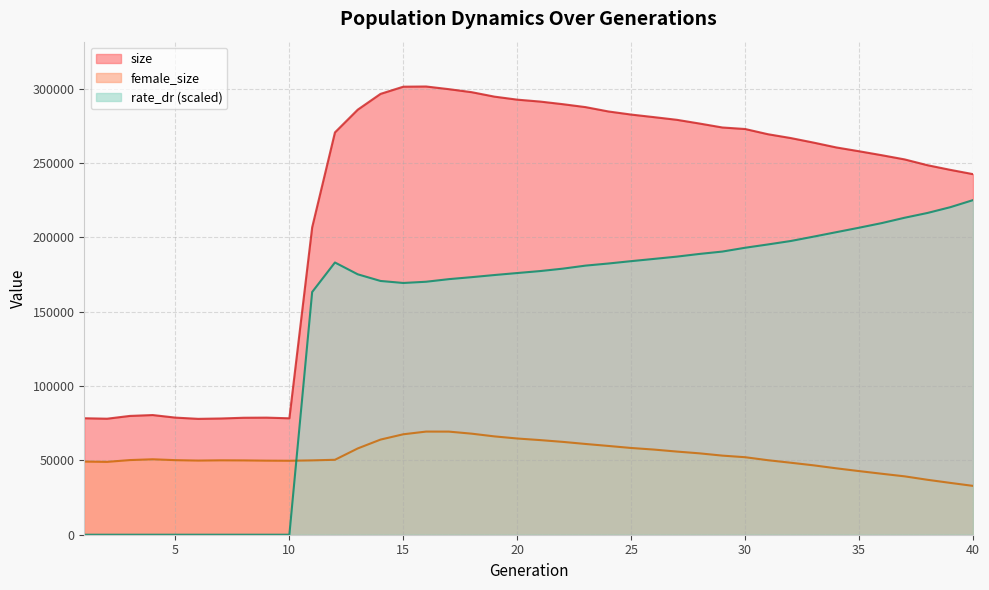

At which category is the sum across all series the highest?

16